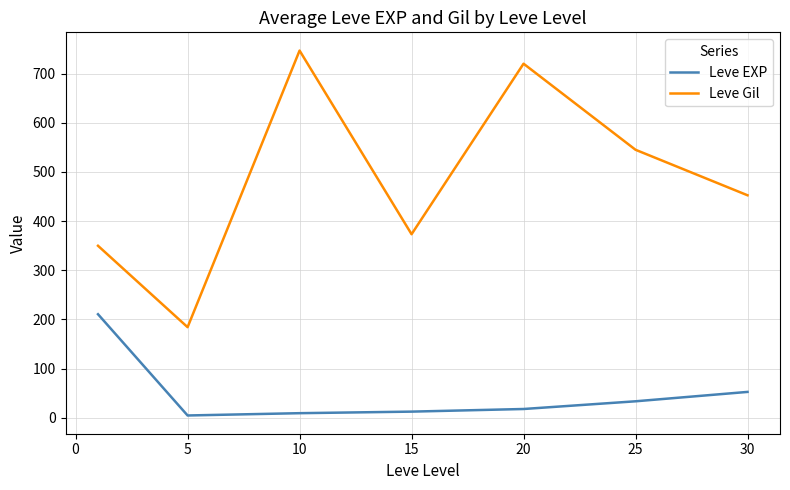

List the series in order of their peak value, highest first.

Leve Gil, Leve EXP